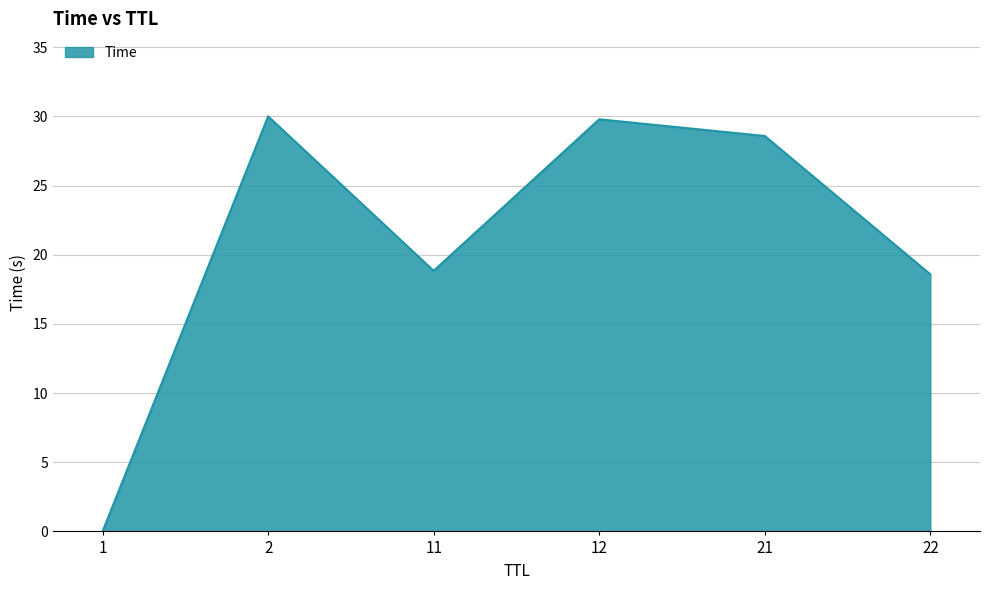

How many categories are shown in the chart?

6